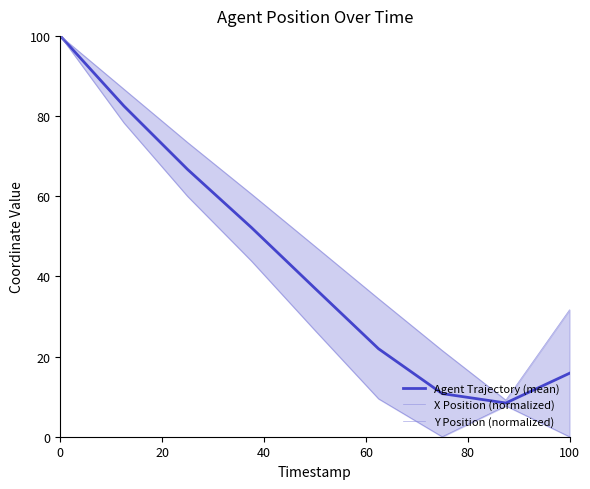

True or false: X Position (normalized) has more than 1 interior local peaks.

False